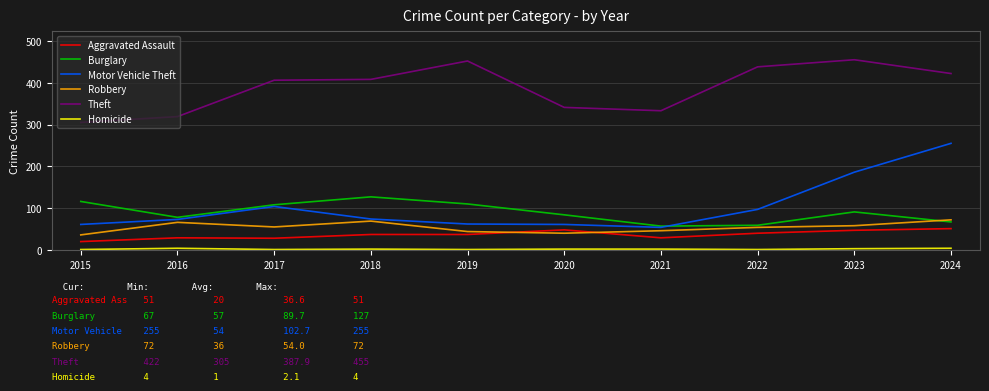

True or false: Robbery has more than 0 interior local peaks.

True